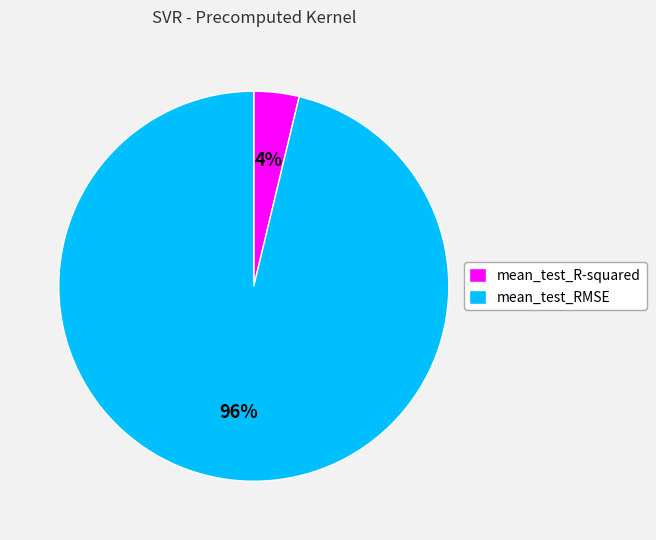

How many slices are in this pie chart?

2